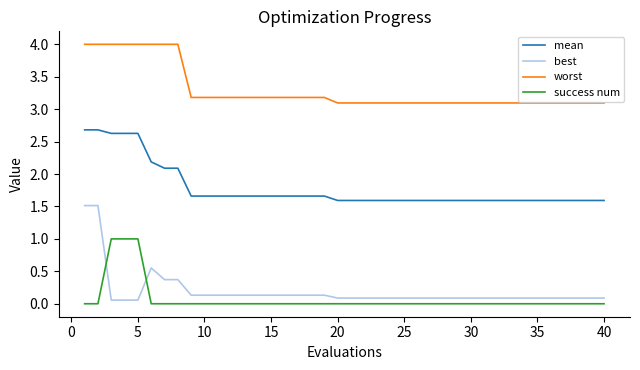

What is the maximum value for worst?

4.0